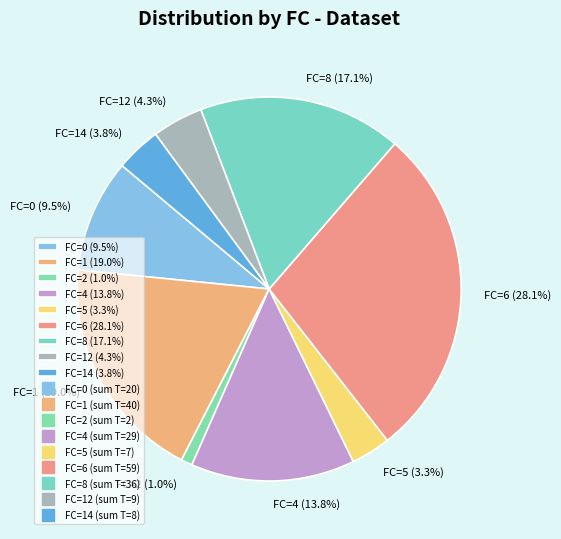

Do FC=8 (17.1%) and FC=6 (28.1%) together represent more than half of the pie?

No